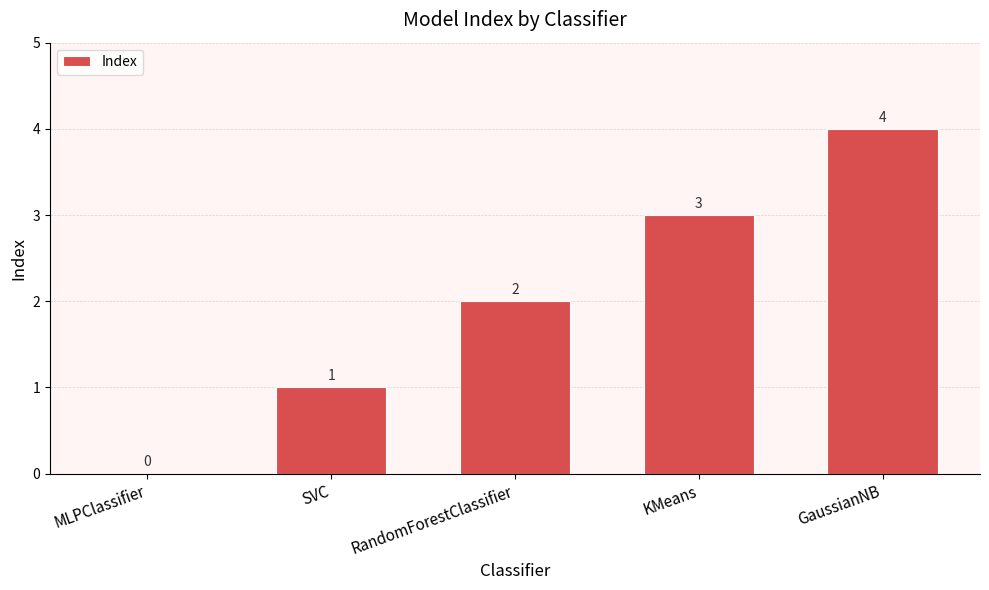

Reading left to right, what are all the values shown in this chart?

0	1	2	3	4